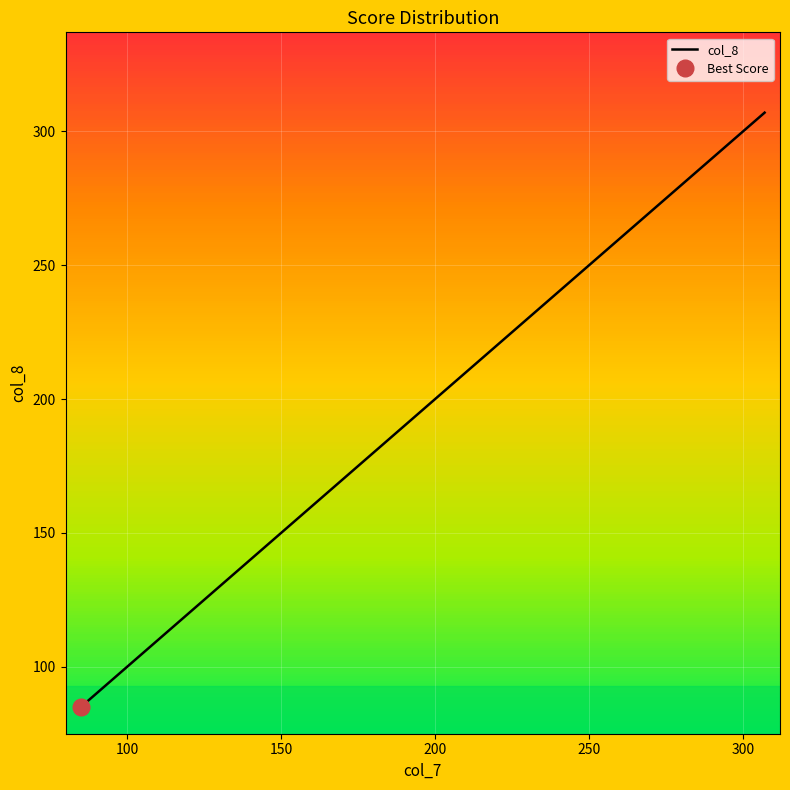

What is the ratio of the value at 103 to the value at 280?

0.4